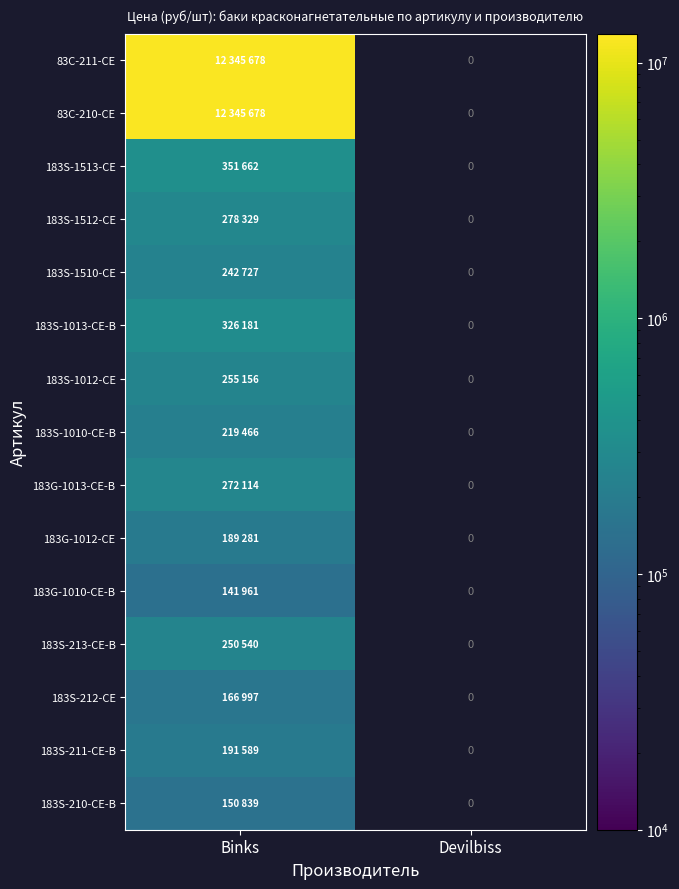

Between Devilbiss and Binks, which is larger?

Binks